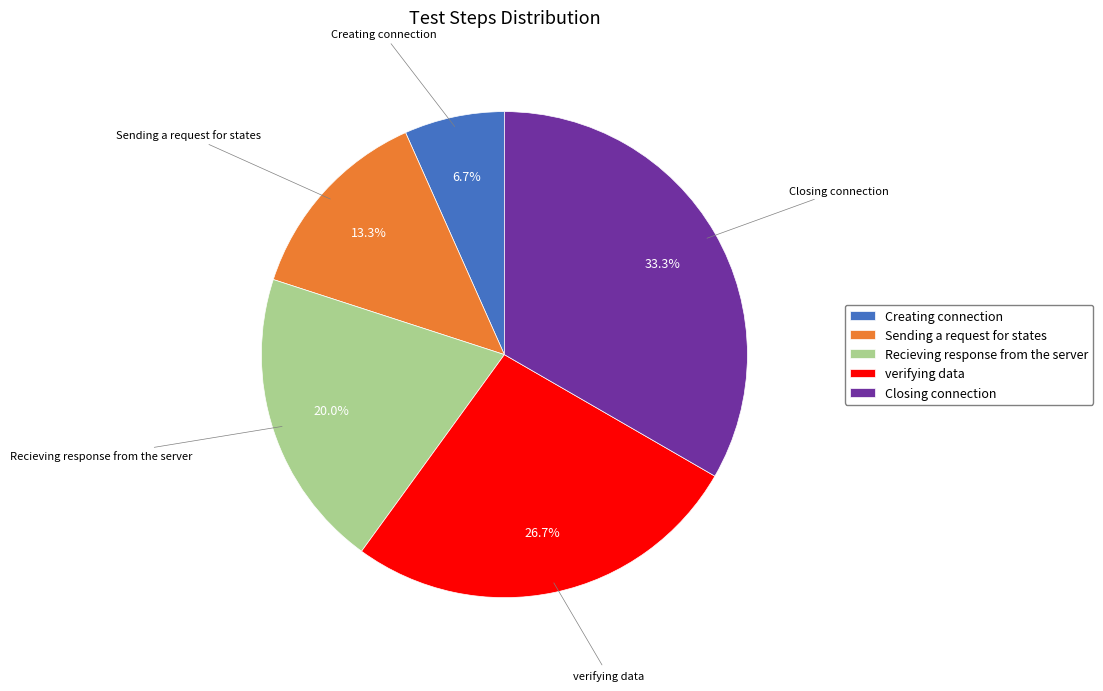

How many slices are in this pie chart?

5